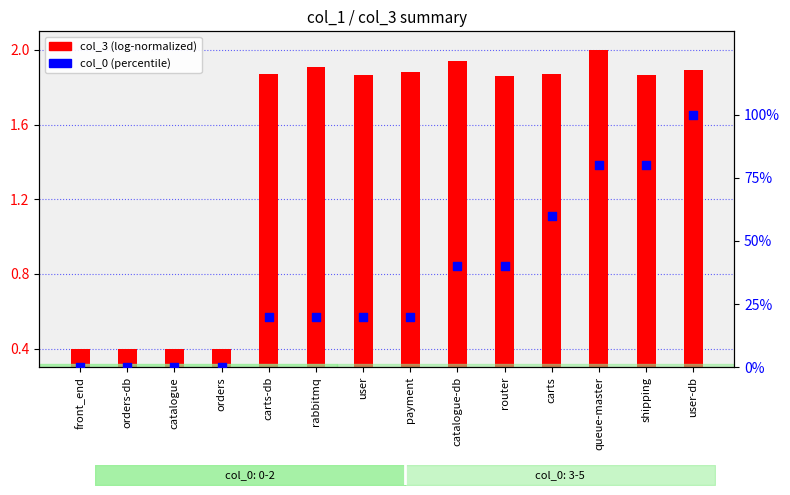

What is the total value across all series at rabbitmq?

21.9